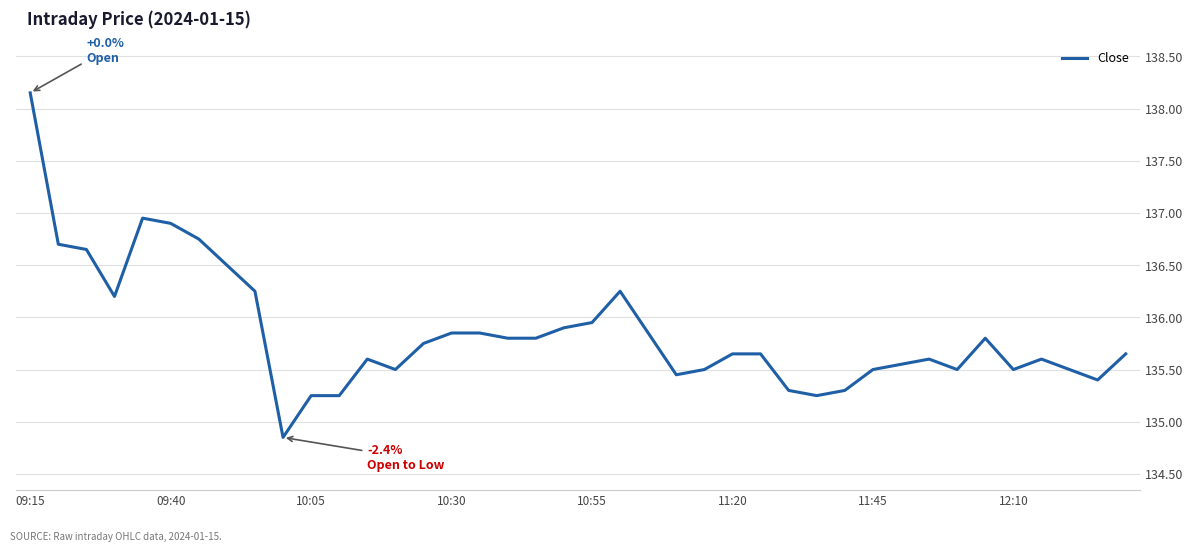

What is the difference between the maximum and minimum values?

3.3